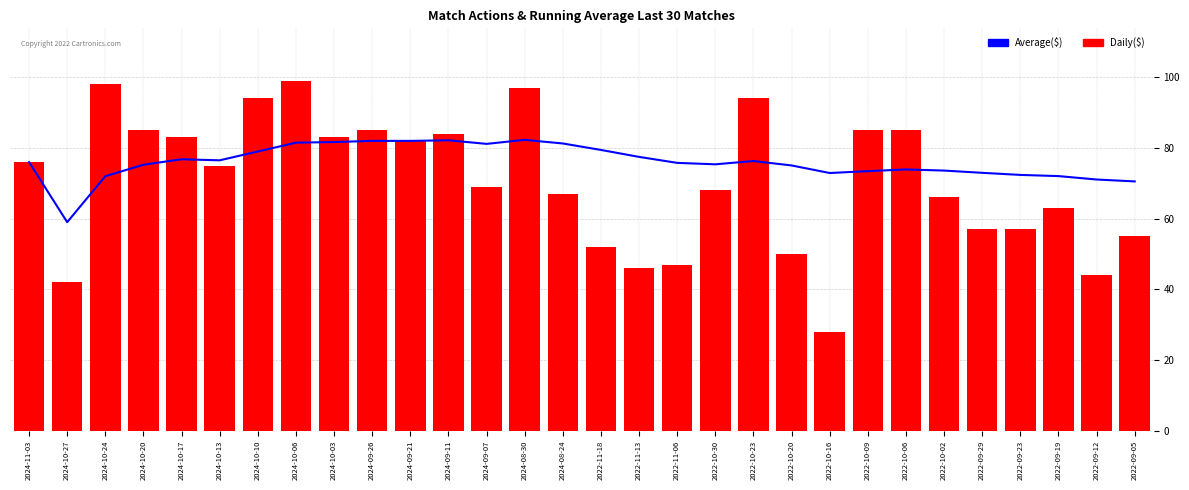

How many groups of bars are there?

30